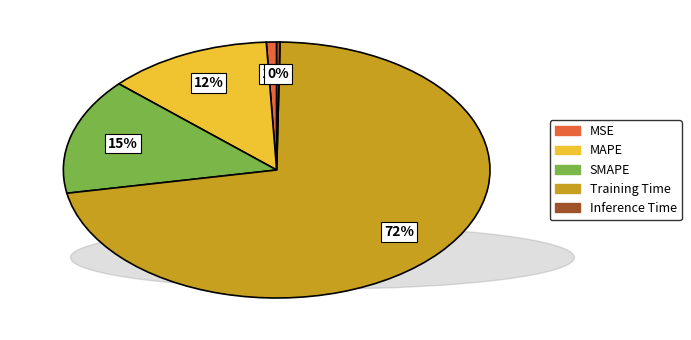

The Training Time slice represents 72% of the pie. True or false?

True